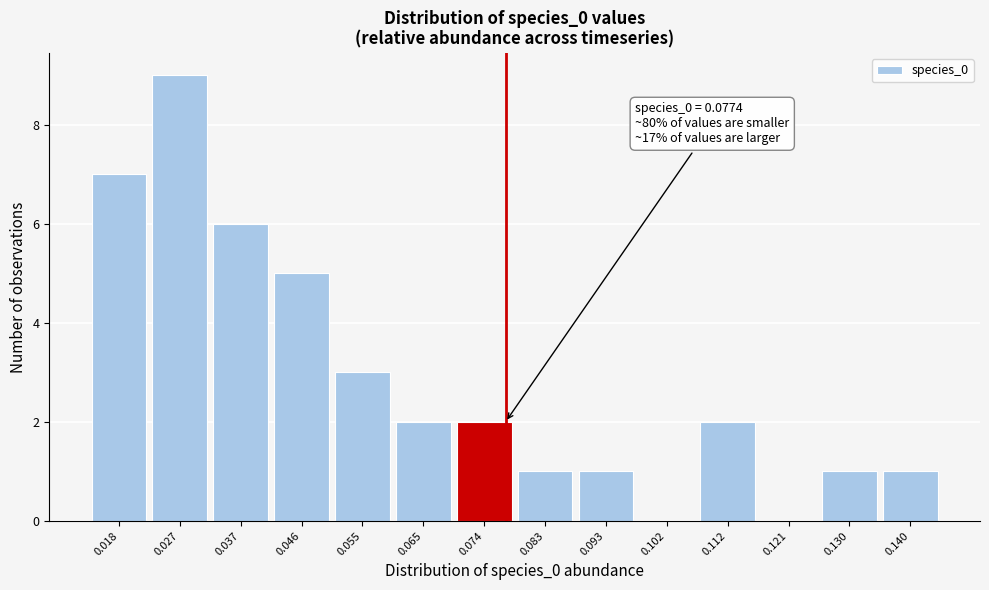

Which range on the x-axis has the tallest bar?

0.022 to 0.032